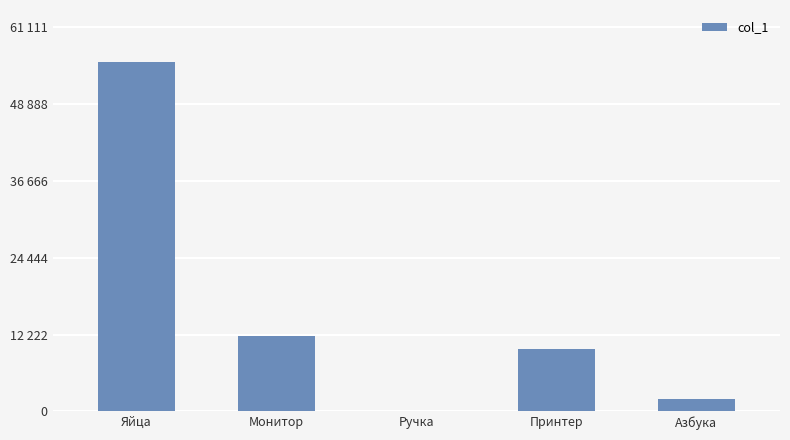

True or false: the data shows 2000.8 at Азбука.

True